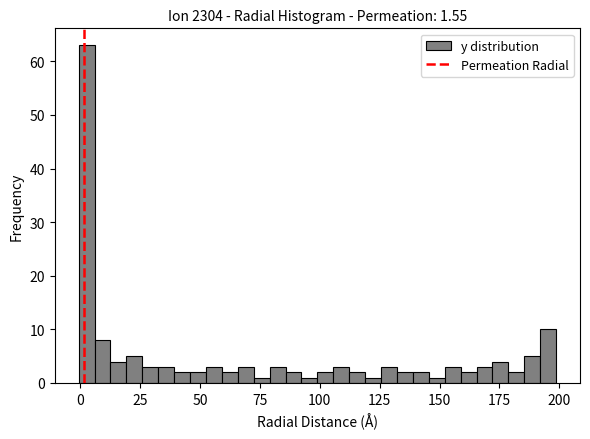

Read against the x-axis, roughly where is the centre of the tallest bar?

5